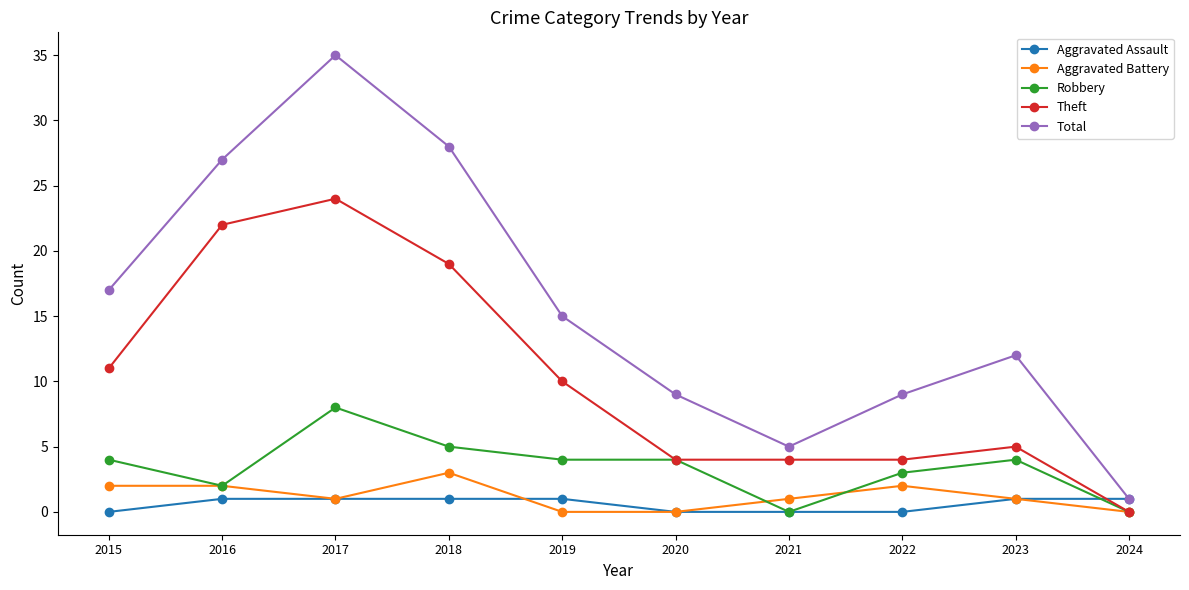

Which series changed the most between 2015 and 2023?

Theft